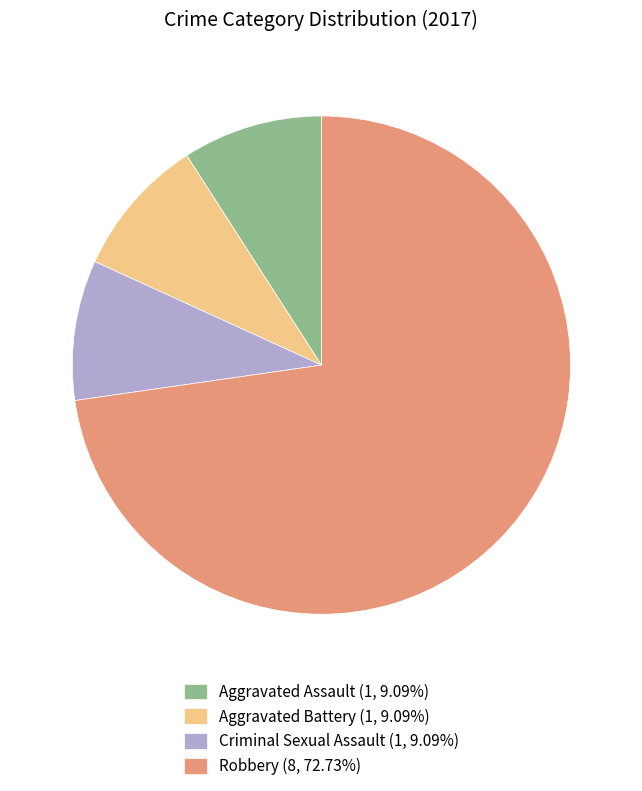

How many slices are in this pie chart?

4